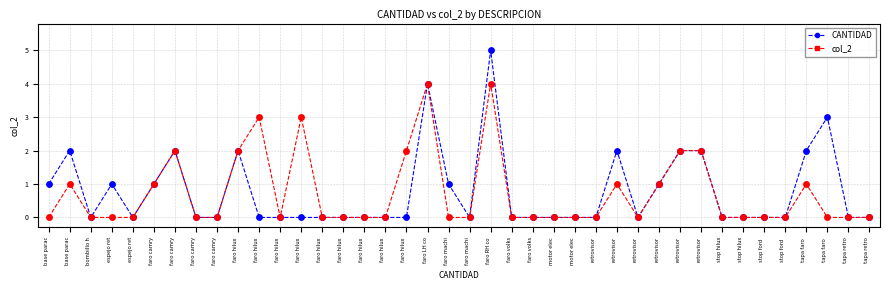

What are all the series names shown in the legend?

CANTIDAD, col_2